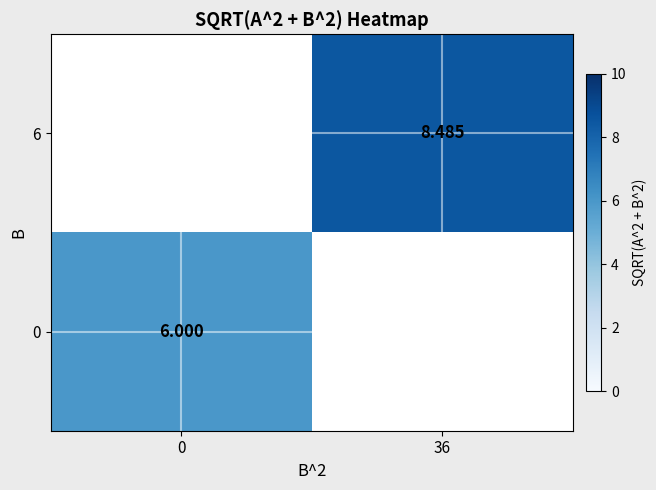

How many distinct data groups are displayed?

2